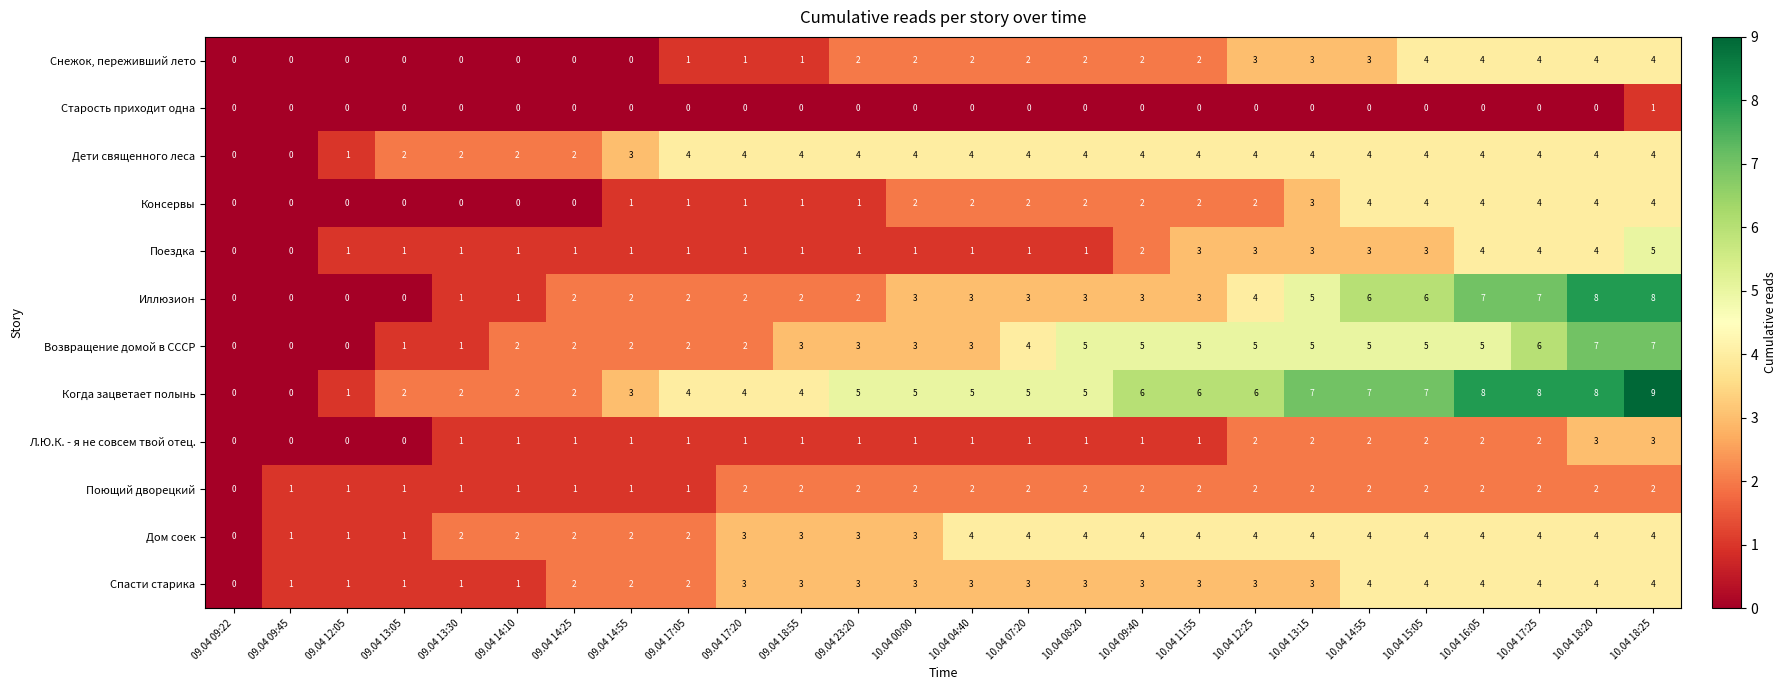

The value of Снежок, переживший лето at 10.04 07:20 is 2. True or false?

True